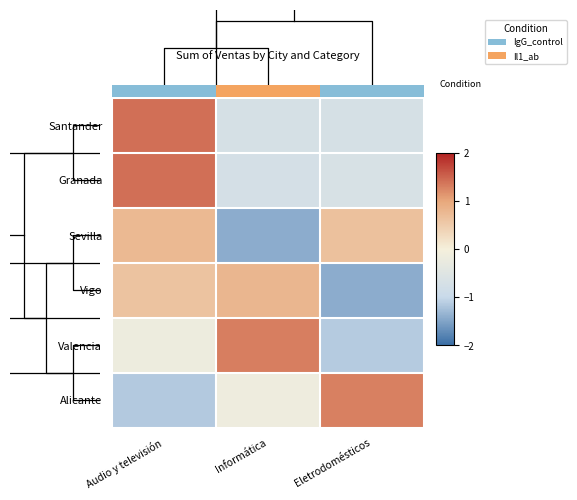

At how many categories does at least one series exceed 0?

3